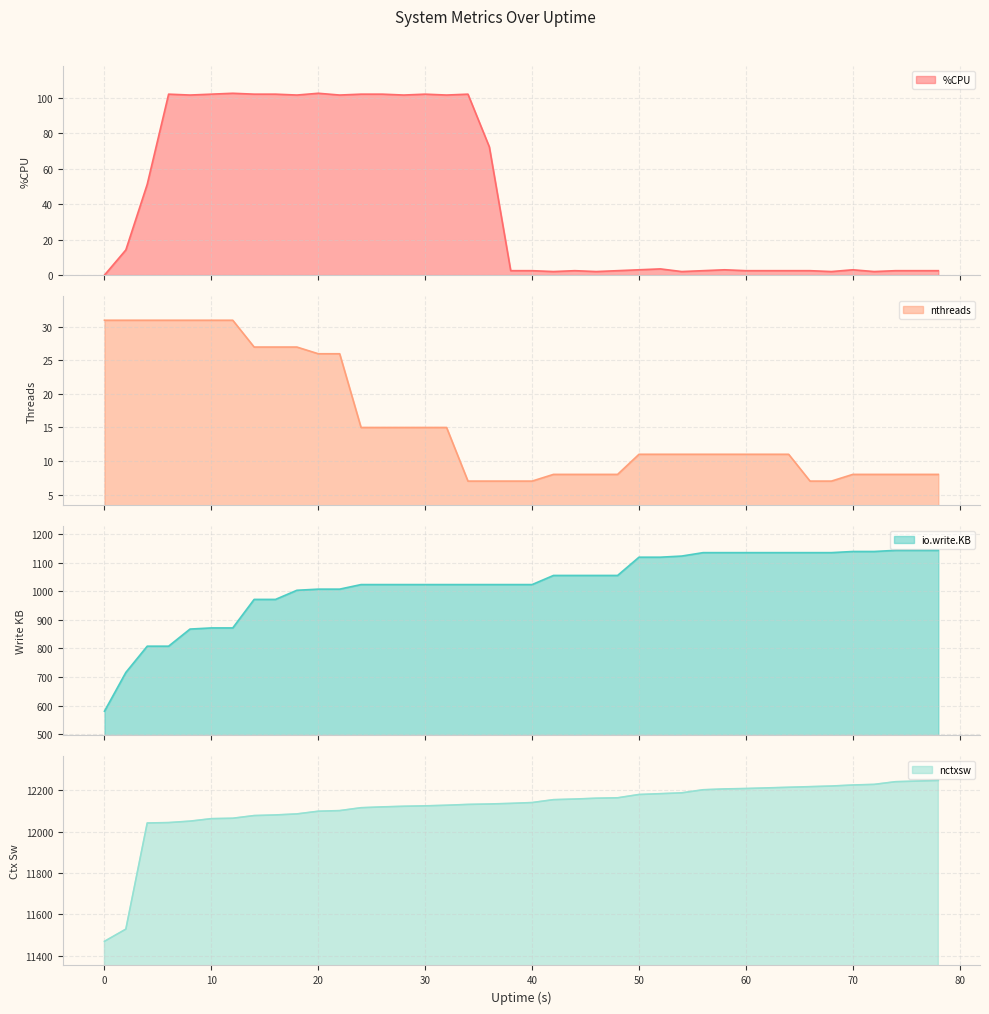

True or false: nctxsw and nthreads intersect in this chart.

False